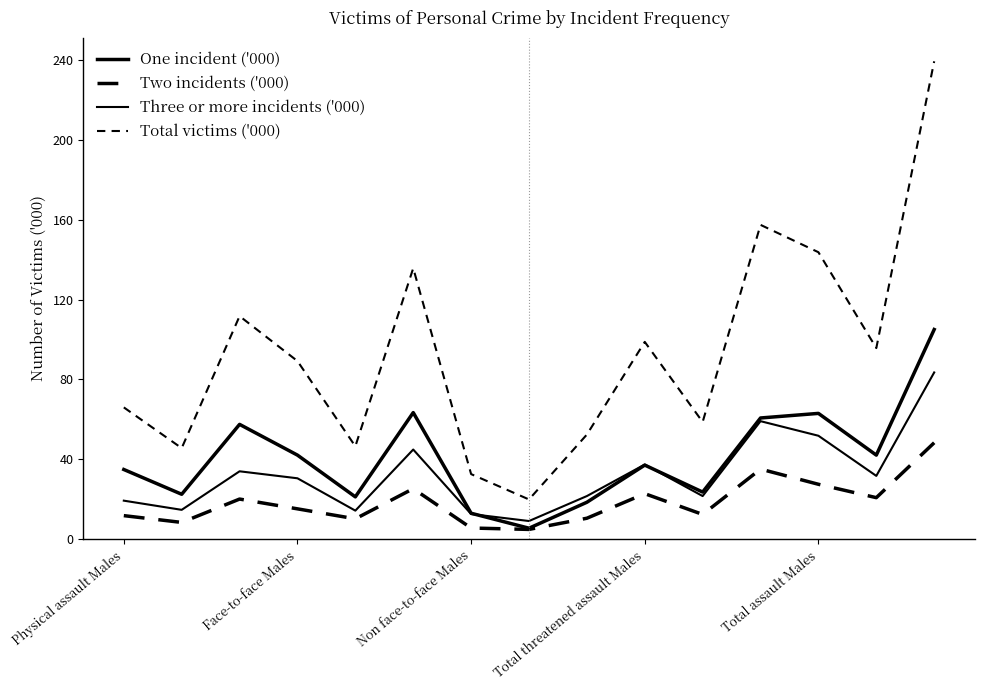

At which label does Two incidents ('000) reach its peak?

14